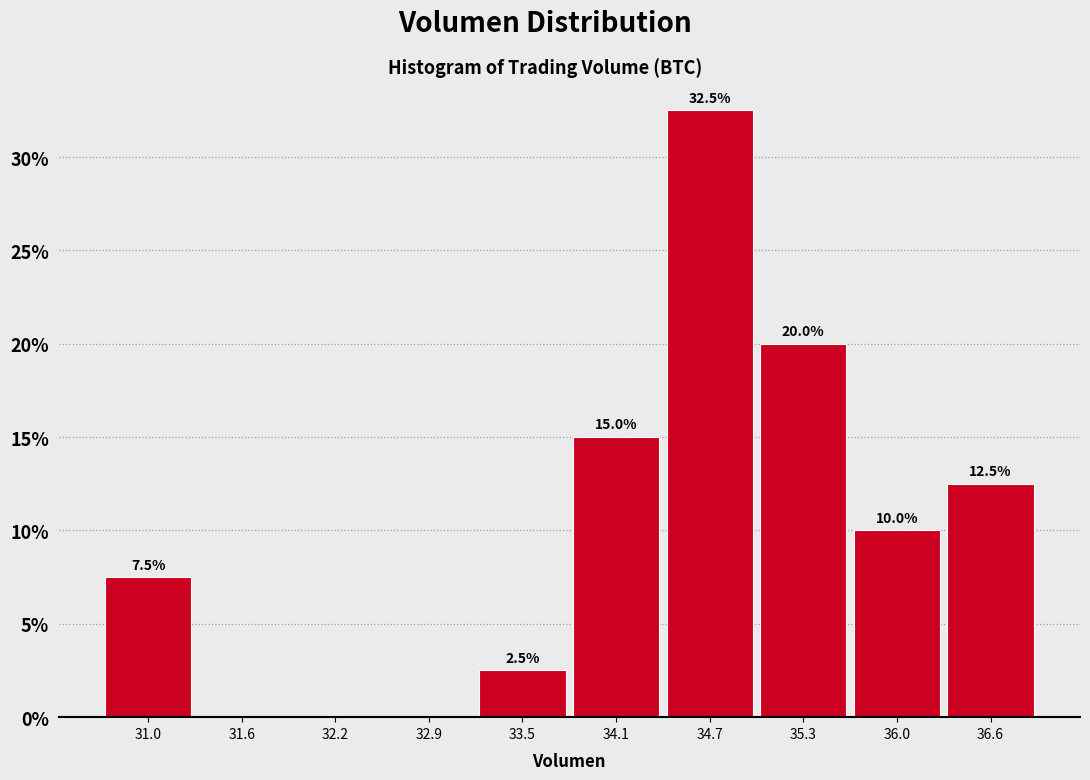

Over which range of the x-axis is the bar tallest?

34.4 to 35.0